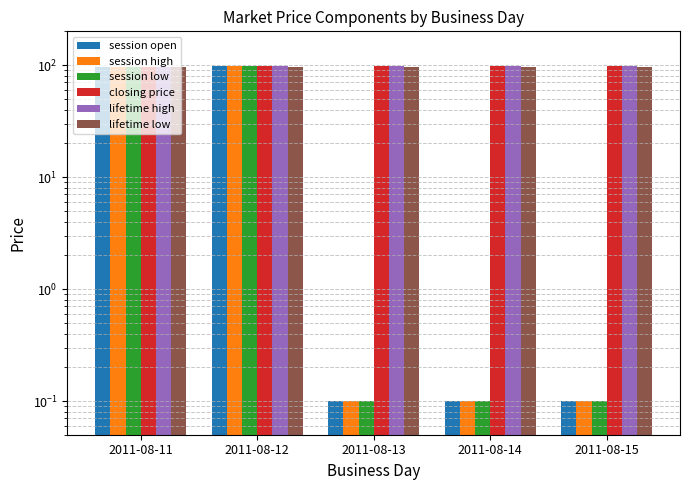

Is the value of session low at 2011-08-14 greater than the value of session high at 2011-08-11?

No